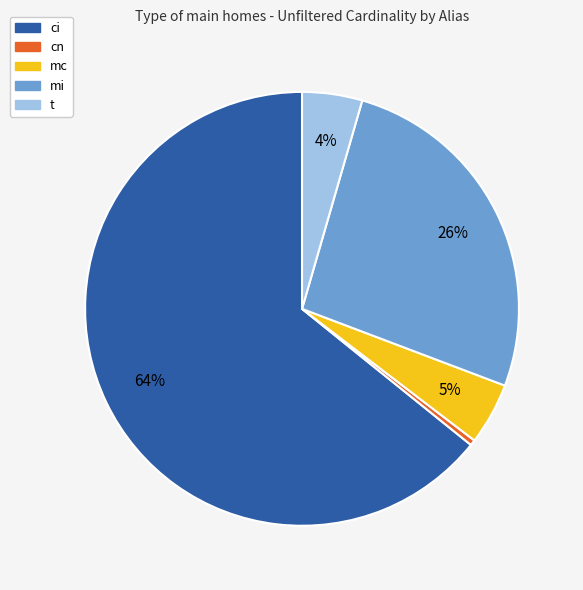

How many slices are in this pie chart?

5